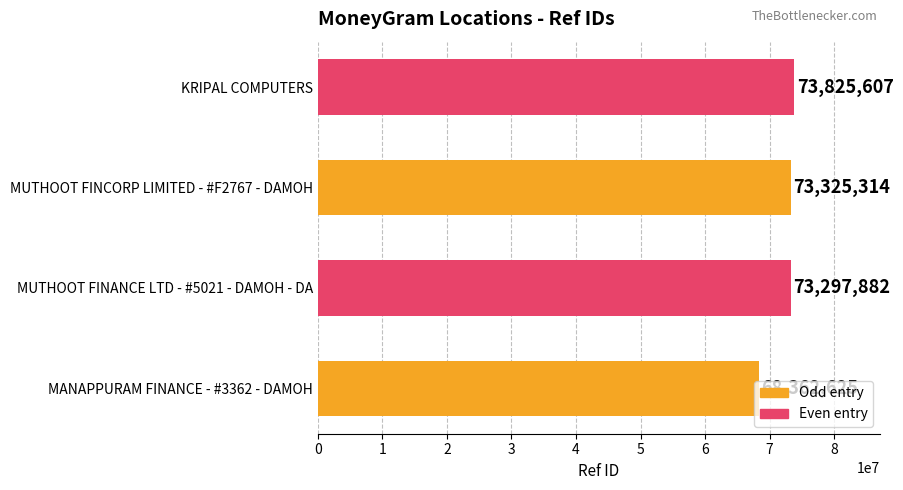

What is the change in value from MANAPPURAM FINANCE - #3362 - DAMOH to KRIPAL COMPUTERS?

+5462982